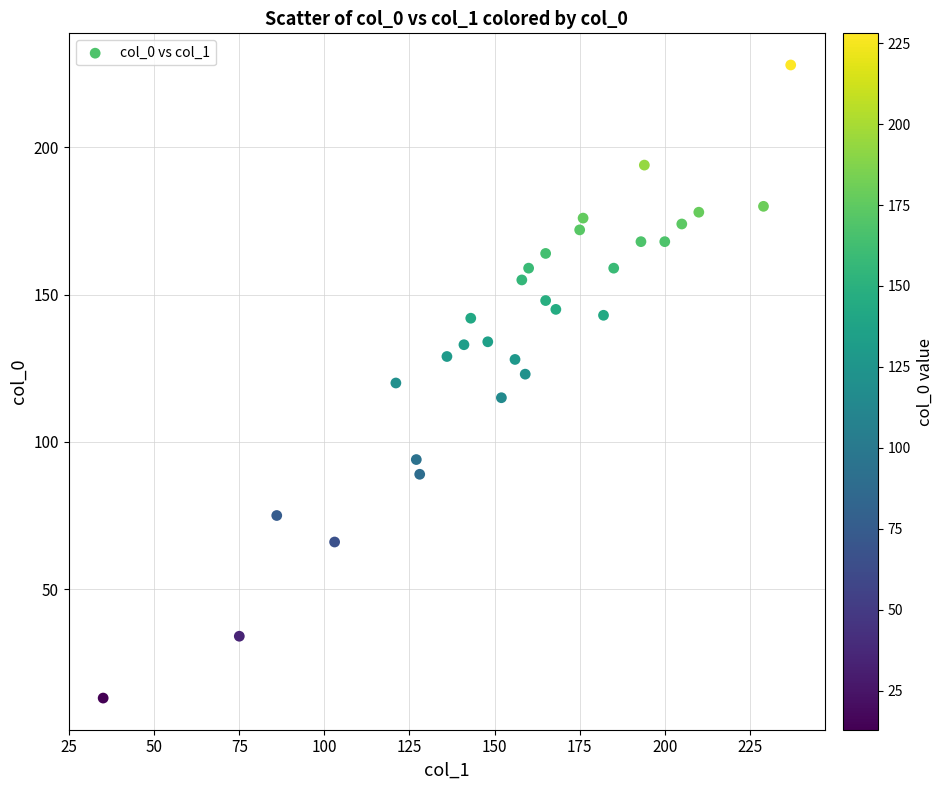

What is the range of X values (max minus min)?

202